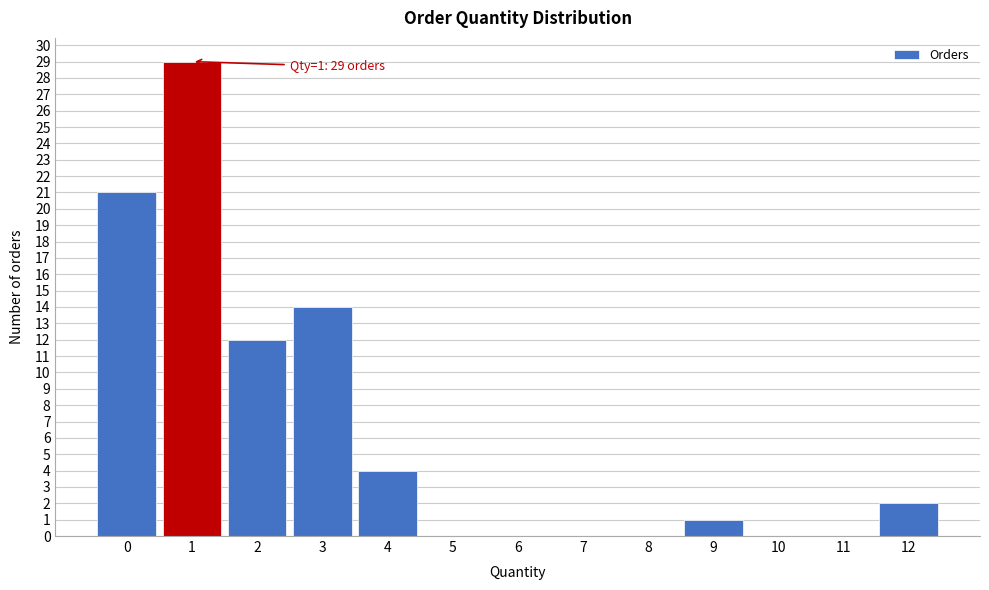

Which range on the x-axis has the tallest bar?

0.5 to 1.5